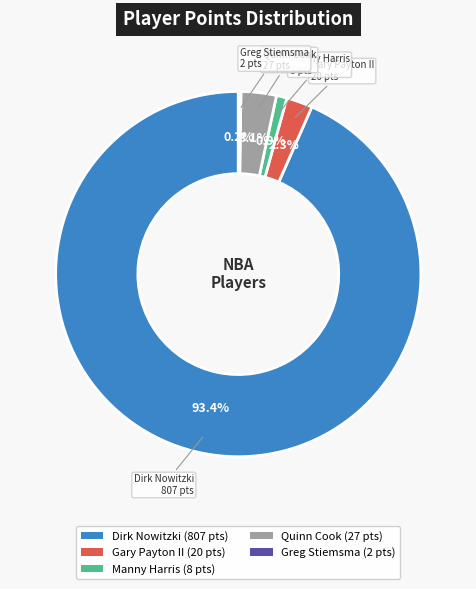

What is the ratio of the value at Gary Payton II (20 pts) to the value at Quinn Cook (27 pts)?

0.7